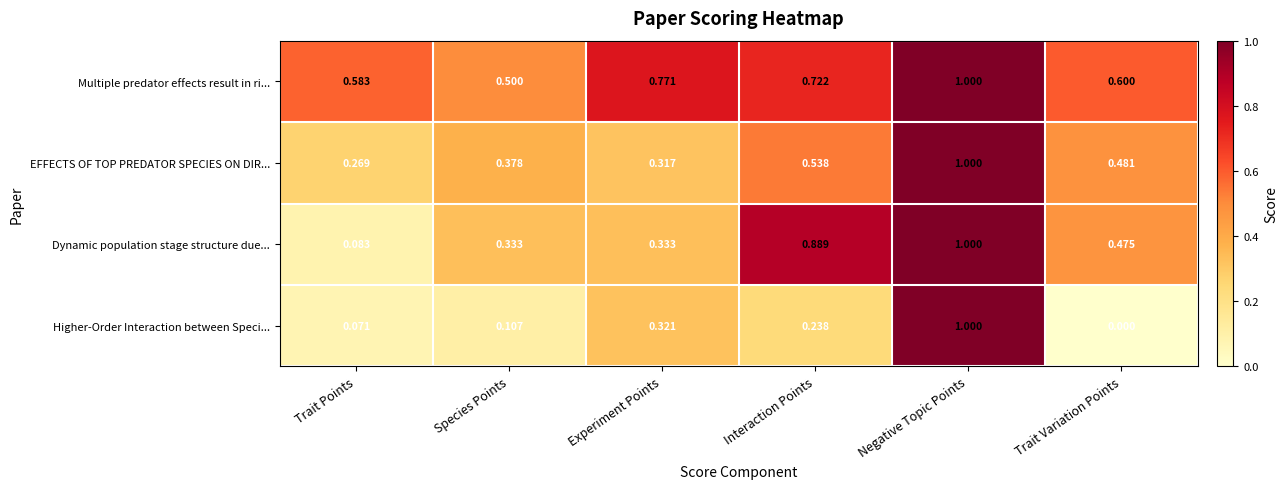

At which label is Multiple predator effects result in ri... closest to 0?

Species Points